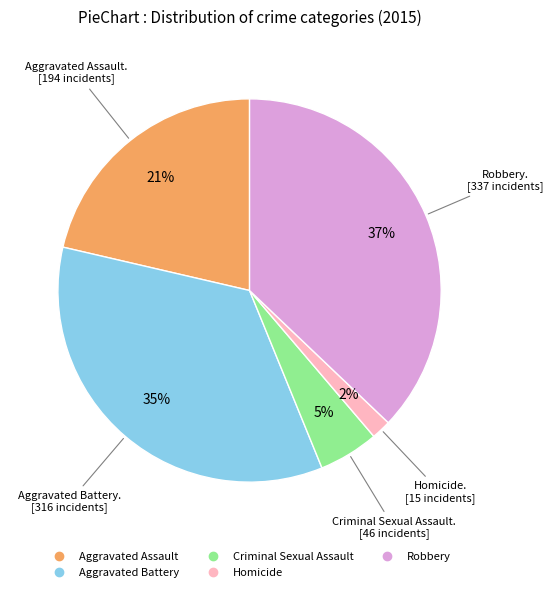

Rank the categories by value from highest to lowest.

Robbery, Aggravated Battery, Aggravated Assault, Criminal Sexual Assault, Homicide